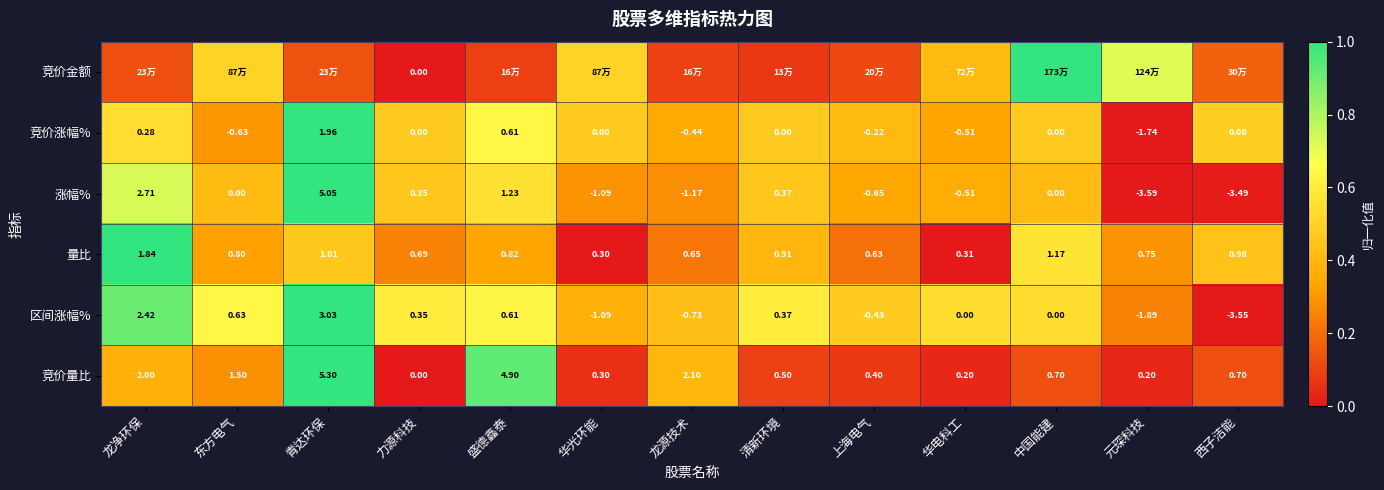

Is the value of 竞价量比 at 西子洁能 greater than the value of 量比 at 清新环境?

No